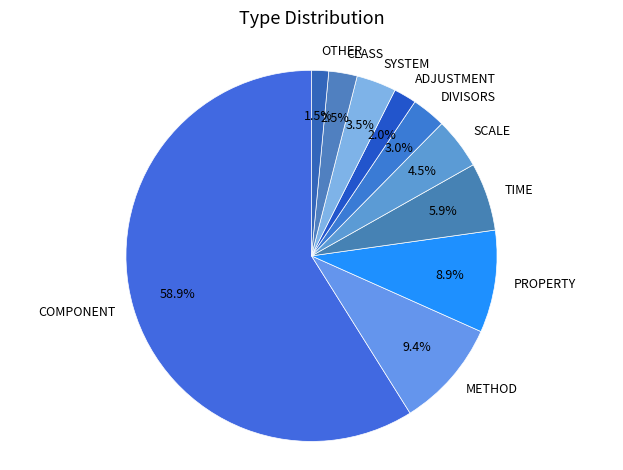

Which has a higher value, ADJUSTMENT or SYSTEM?

SYSTEM